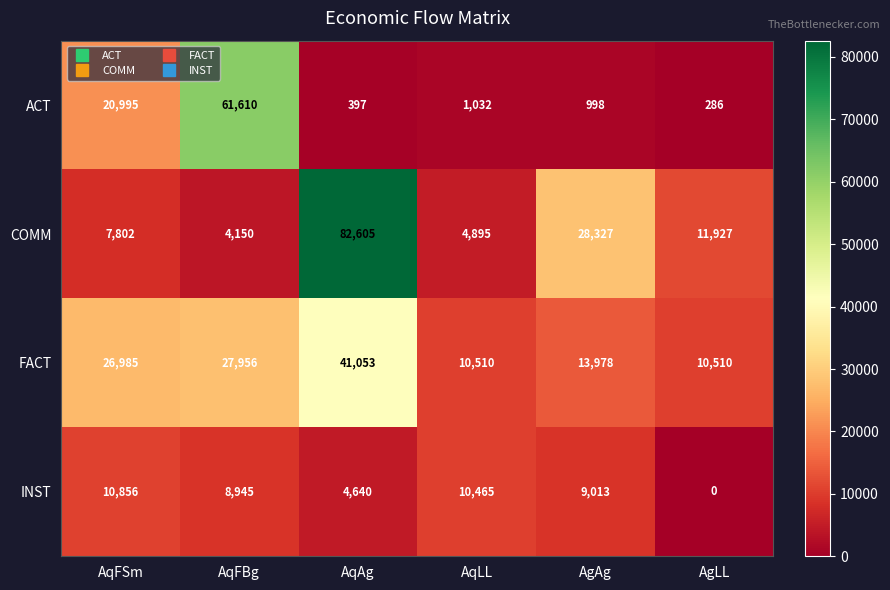

At which label is INST closest to 5428?

AqAg